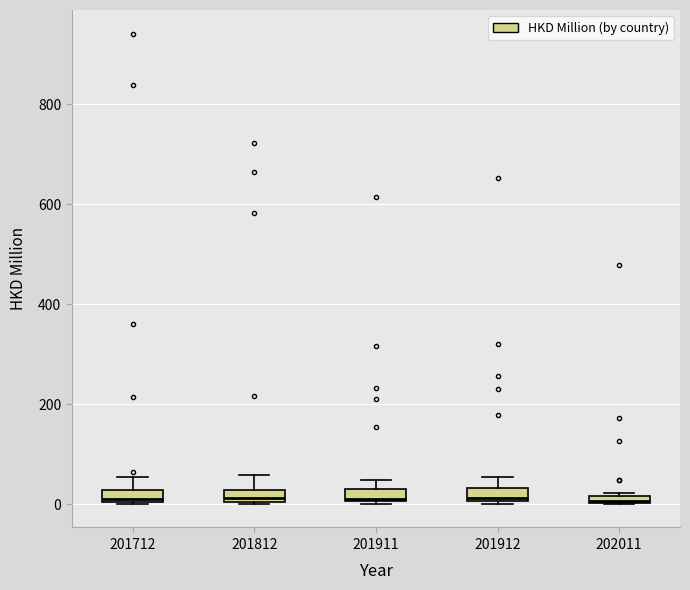

Where is the lower edge of the box at x = 201812 on the y-axis? The values are not printed on the chart, so give them approximately, as read against the axis.

0